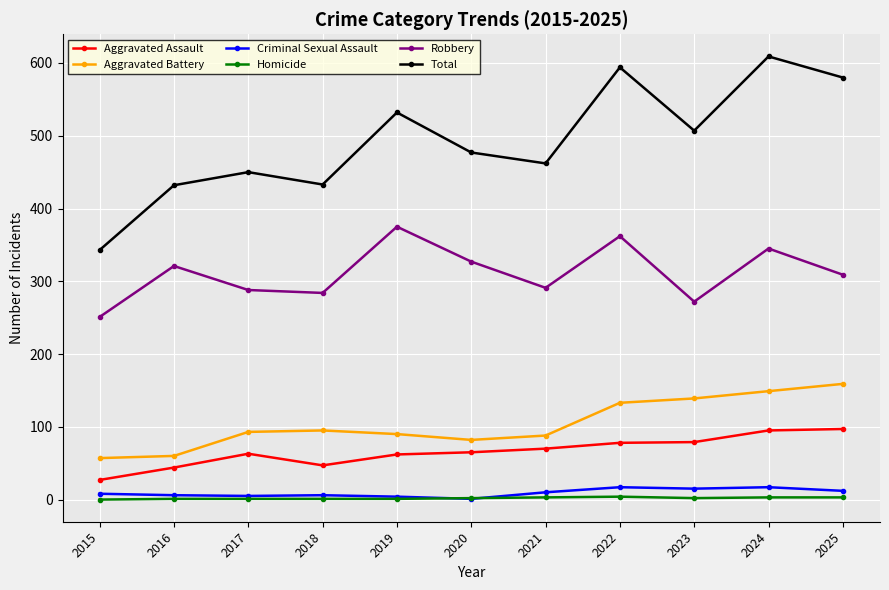

Count the number of categories in the chart.

11